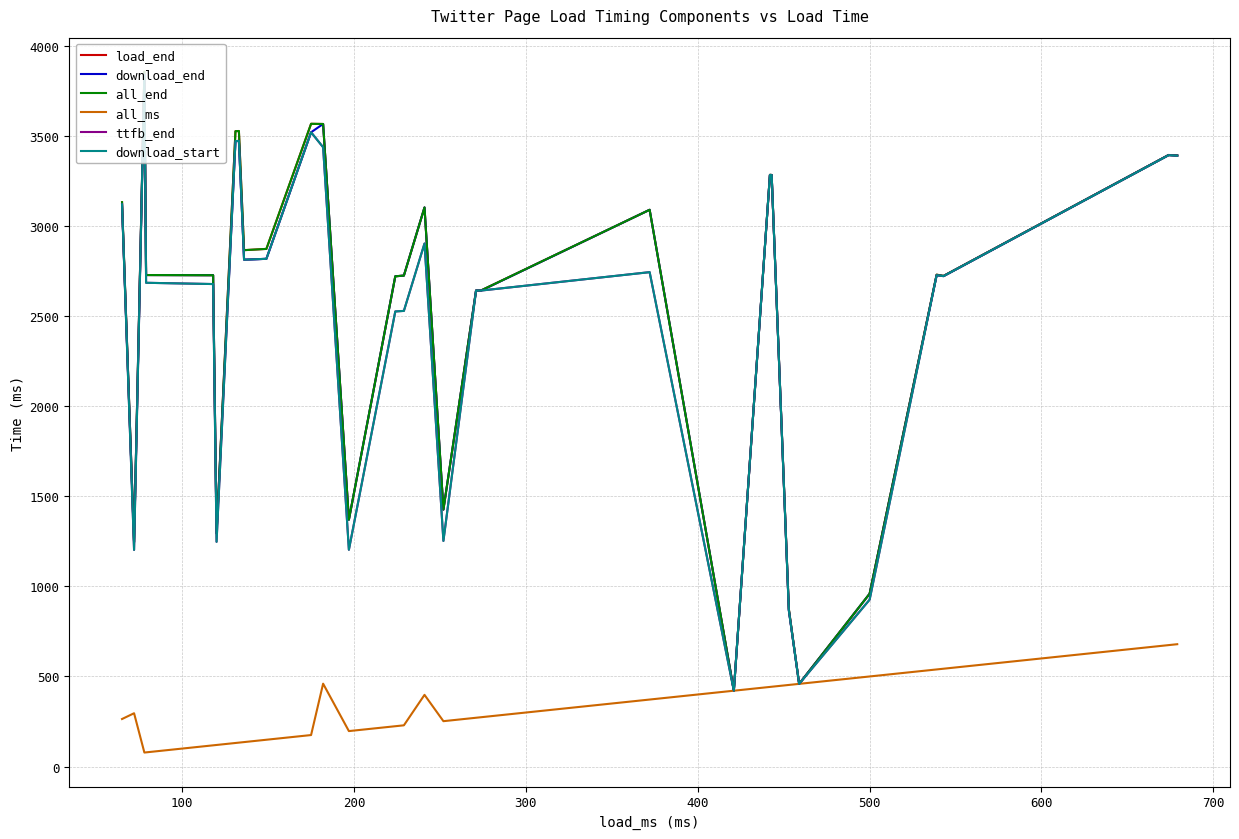

Reading left to right, transcribe all the data shown in this chart.

load_end: 3131	1245	3855	2727	2726	1294	3525	3526	2868	2865	2872	3566	3565	1370	2720	2724	3102	1426	2641	2642	3089	421	3283	3282	874	459	959	2729	2722	3393	3390
download_end: 3119	1245	3840	2727	2726	1294	3470	3471	2814	2812	2817	3519	3565	1370	2720	2724	3102	1426	2641	2641	3089	421	3282	3282	867	459	959	2726	2721	3393	3390
all_end: 3131	1245	3855	2727	2726	1294	3525	3526	2868	2865	2872	3566	3565	1370	2720	2724	3102	1426	2641	2642	3089	421	3283	3282	874	459	959	2729	2722	3393	3390
all_ms: 264	296	78	79	118	120	131	133	136	136	149	175	460	197	224	229	398	252	271	274	372	421	442	443	453	459	500	539	543	674	679
ttfb_end: 3119	1202	3840	2684	2677	1247	3470	3471	2814	2812	2817	3519	3436	1203	2525	2528	2902	1252	2641	2641	2743	421	3282	3282	867	459	926	2726	2721	3392	3389
download_start: 3119	1202	3840	2684	2677	1247	3470	3471	2814	2812	2817	3519	3436	1203	2525	2528	2902	1252	2641	2641	2743	421	3282	3282	867	459	926	2726	2721	3392	3389